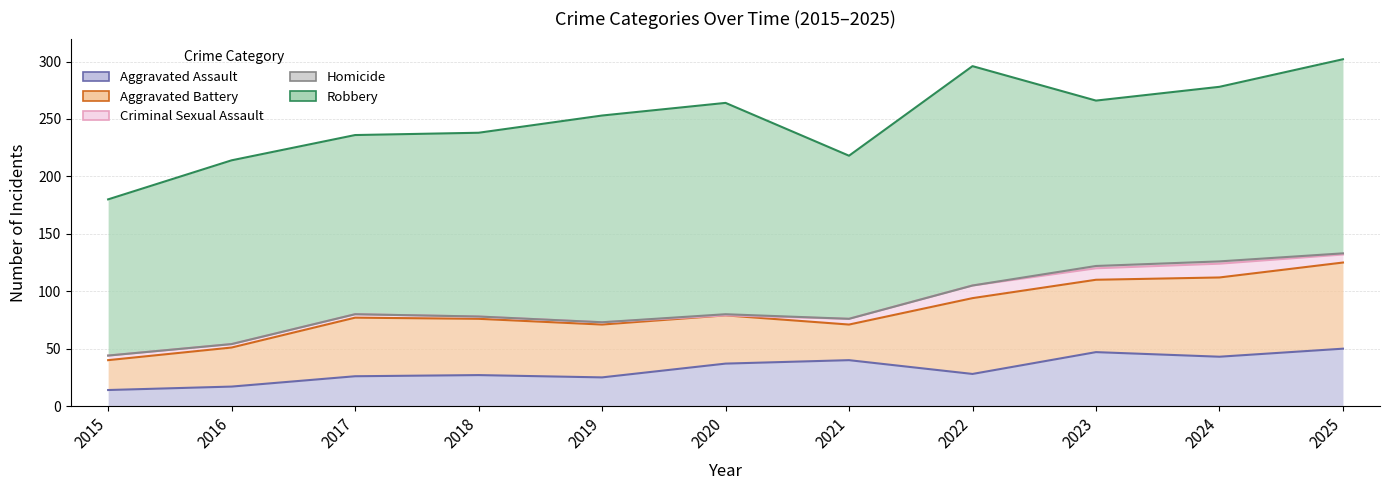

Reading left to right, transcribe all the data shown in this chart.

Aggravated Assault: 2015=14	2016=17	2017=26	2018=27	2019=25	2020=37	2021=40	2022=28	2023=47	2024=43	2025=50
Aggravated Battery: 2015=26	2016=34	2017=51	2018=49	2019=46	2020=42	2021=31	2022=66	2023=63	2024=69	2025=75
Criminal Sexual Assault: 2015=4	2016=3	2017=3	2018=2	2019=2	2020=0	2021=5	2022=11	2023=10	2024=12	2025=7
Homicide: 2015=0	2016=0	2017=0	2018=0	2019=0	2020=1	2021=0	2022=0	2023=2	2024=2	2025=1
Robbery: 2015=136	2016=160	2017=156	2018=160	2019=180	2020=184	2021=142	2022=191	2023=144	2024=152	2025=169